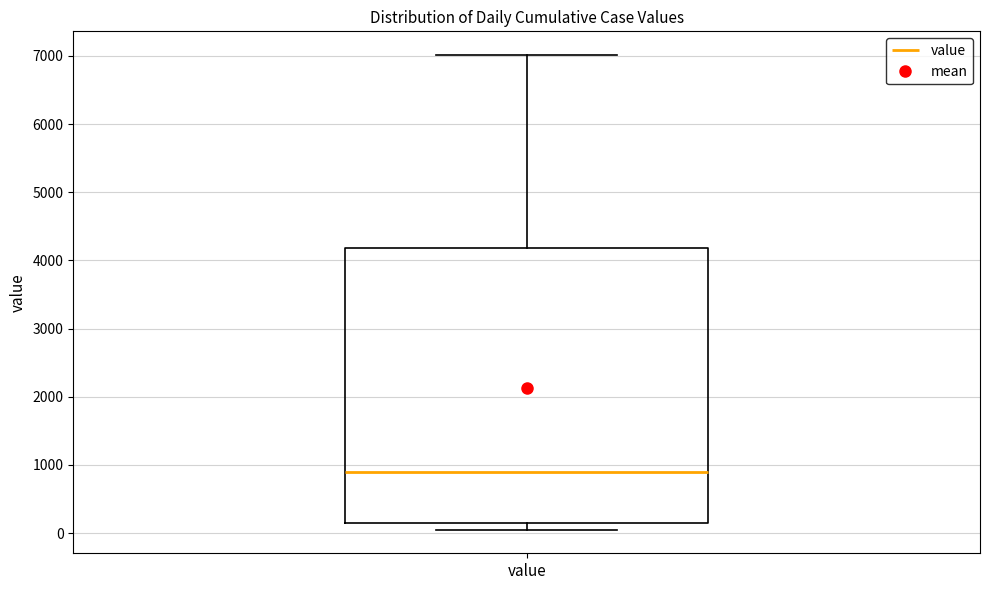

Where is the lower edge of the box for value on the y-axis? The values are not printed on the chart, so give them approximately, as read against the axis.

100